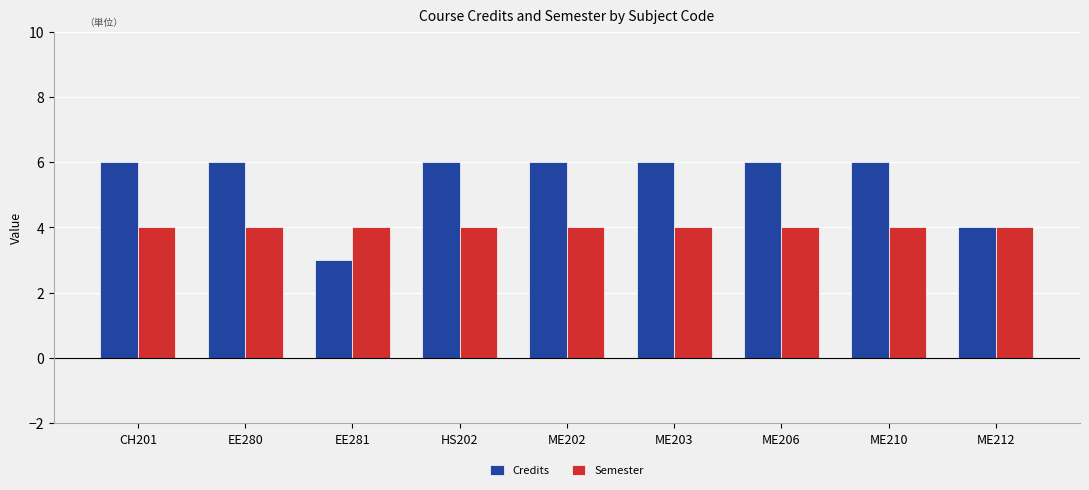

What is the highest value of the Credits series?

6